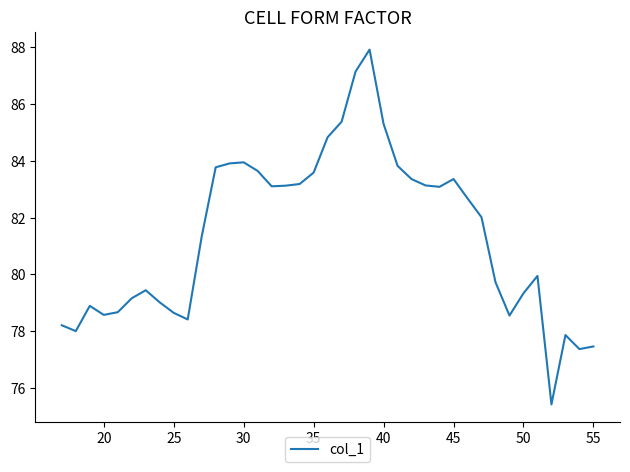

Count the number of data series in this chart.

1